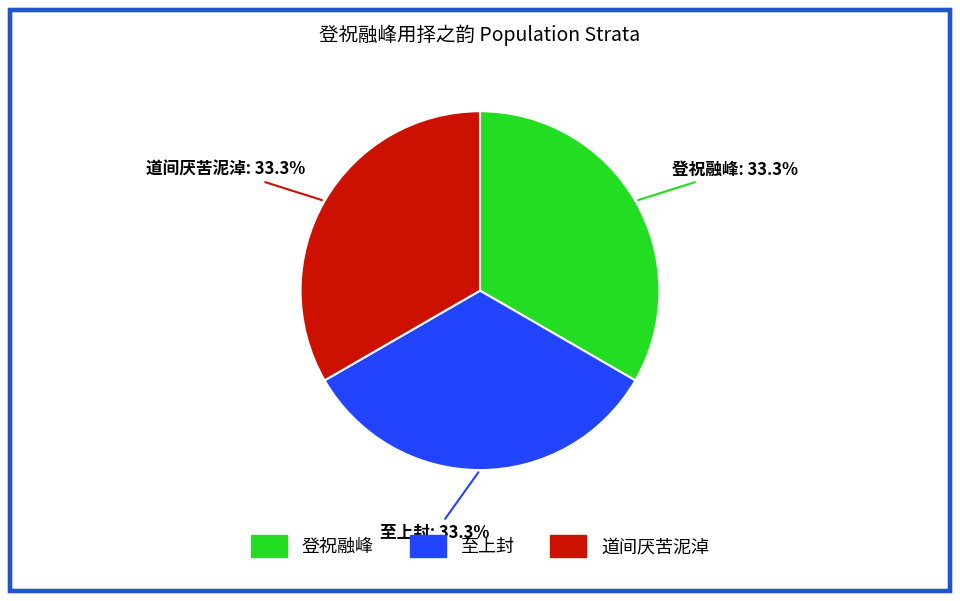

How much of the chart is everything except 登祝融峰?

66.7%